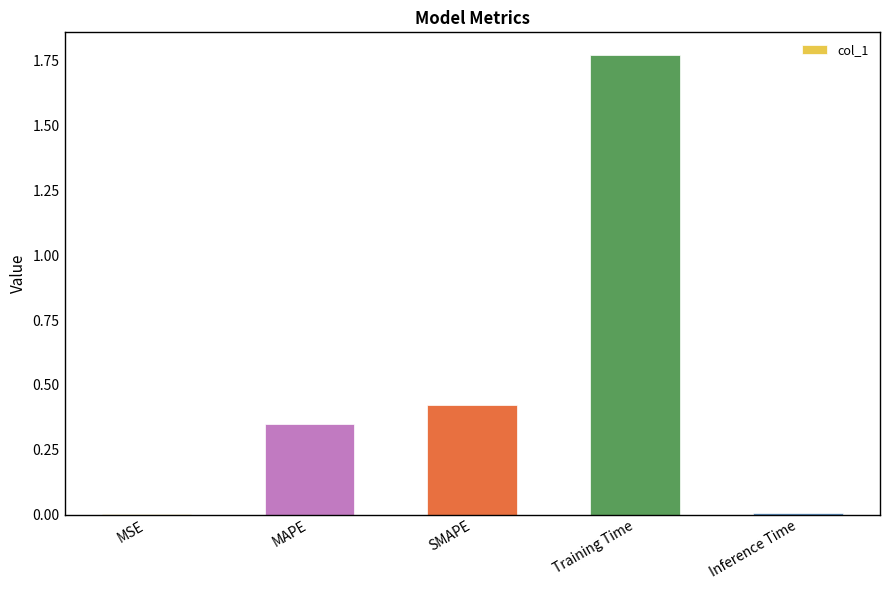

The chart shows a value of 0.0 at Inference Time. True or false?

True